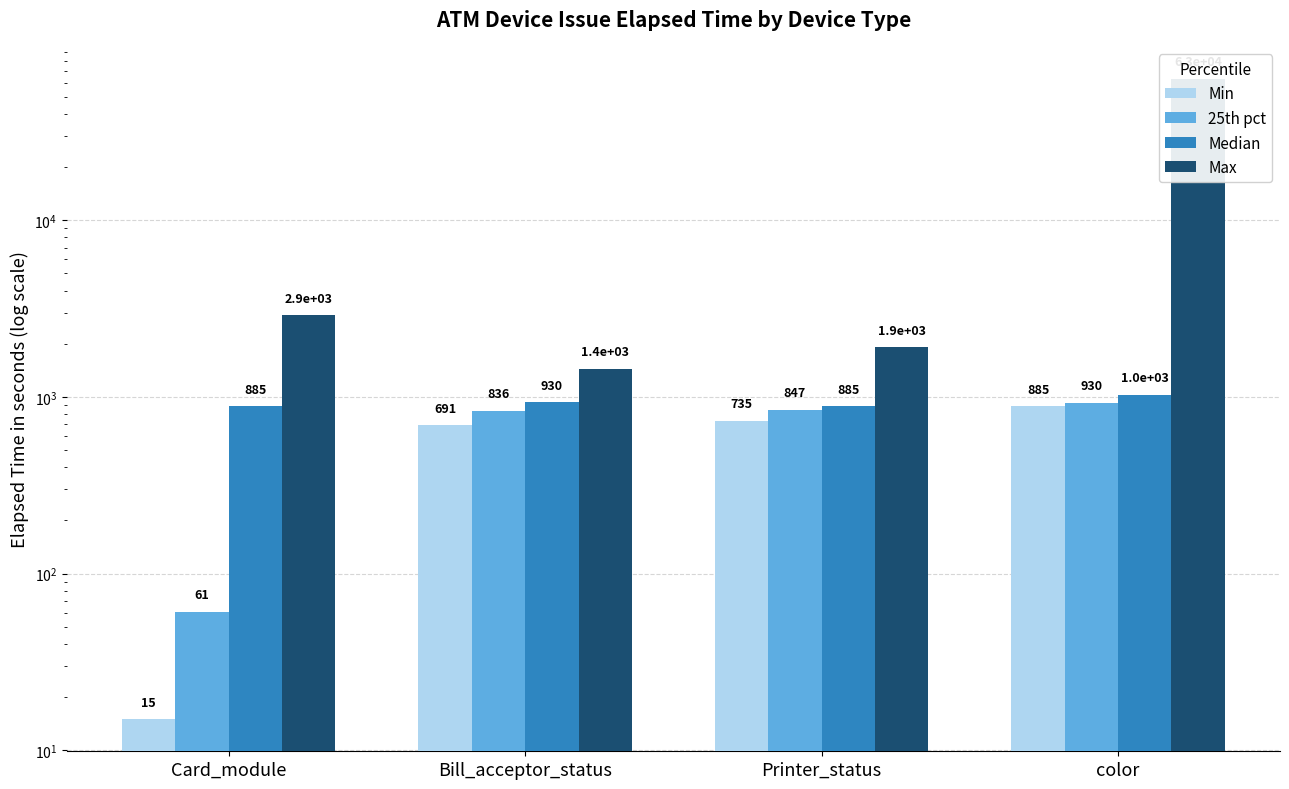

Reading right to left, transcribe all the data shown in this chart.

Min: 885.0	735.0	691.0	15.0
25th pct: 930.0	847.5	836.5	61.0
Median: 1027.5	885.0	930.5	885.0
Max: 63090.0	1907.0	1440.0	2895.0